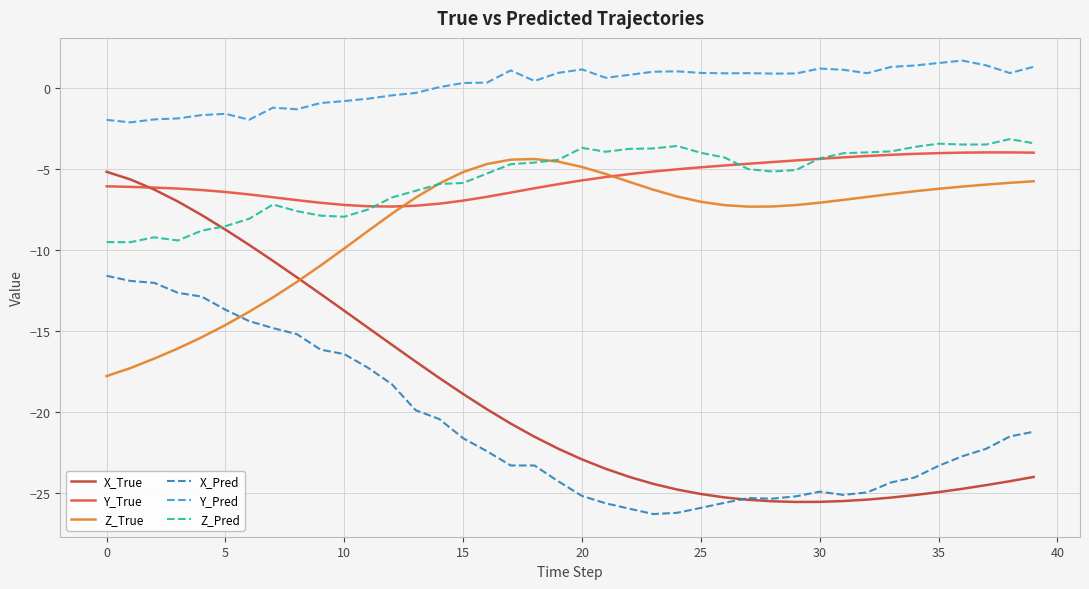

Which series has the largest total across all categories?

Y_Pred